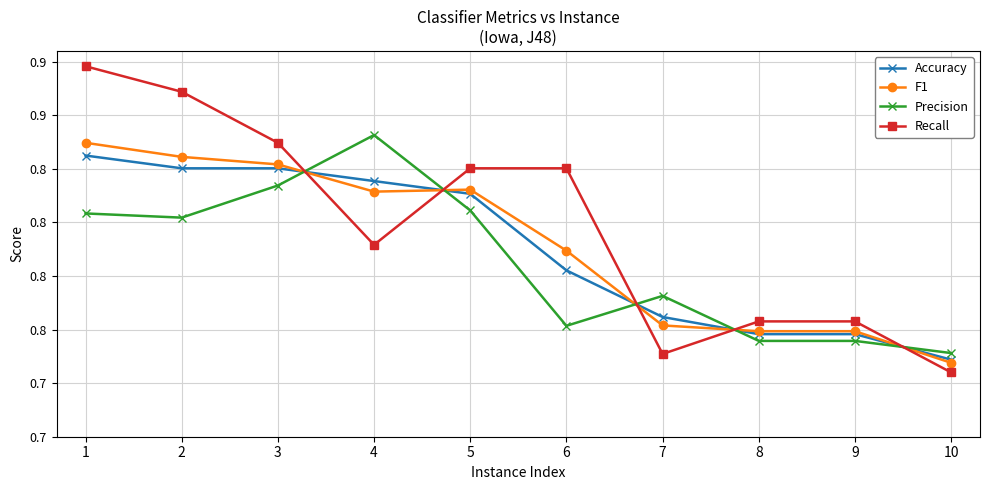

Is it true that Precision equals 1.1 at 3?

False